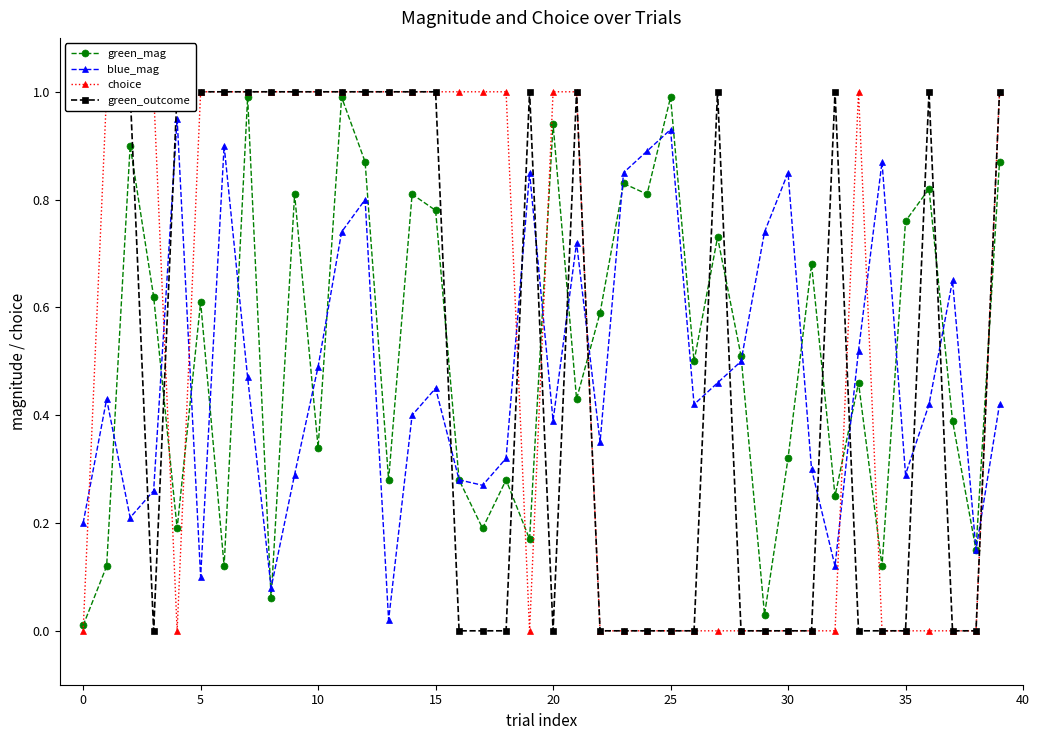

What is the highest value of the green_mag series?

1.0